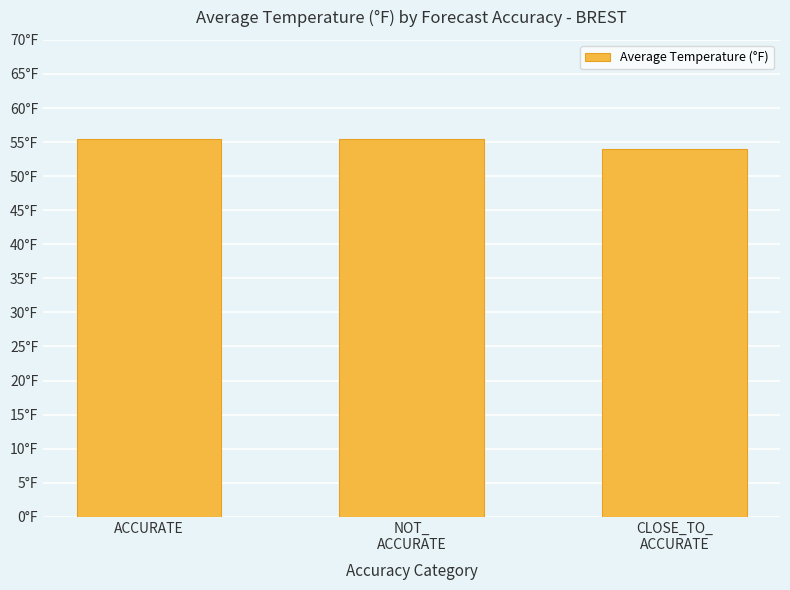

What is the ratio of the value at NOT_
ACCURATE to the value at ACCURATE?

1.0